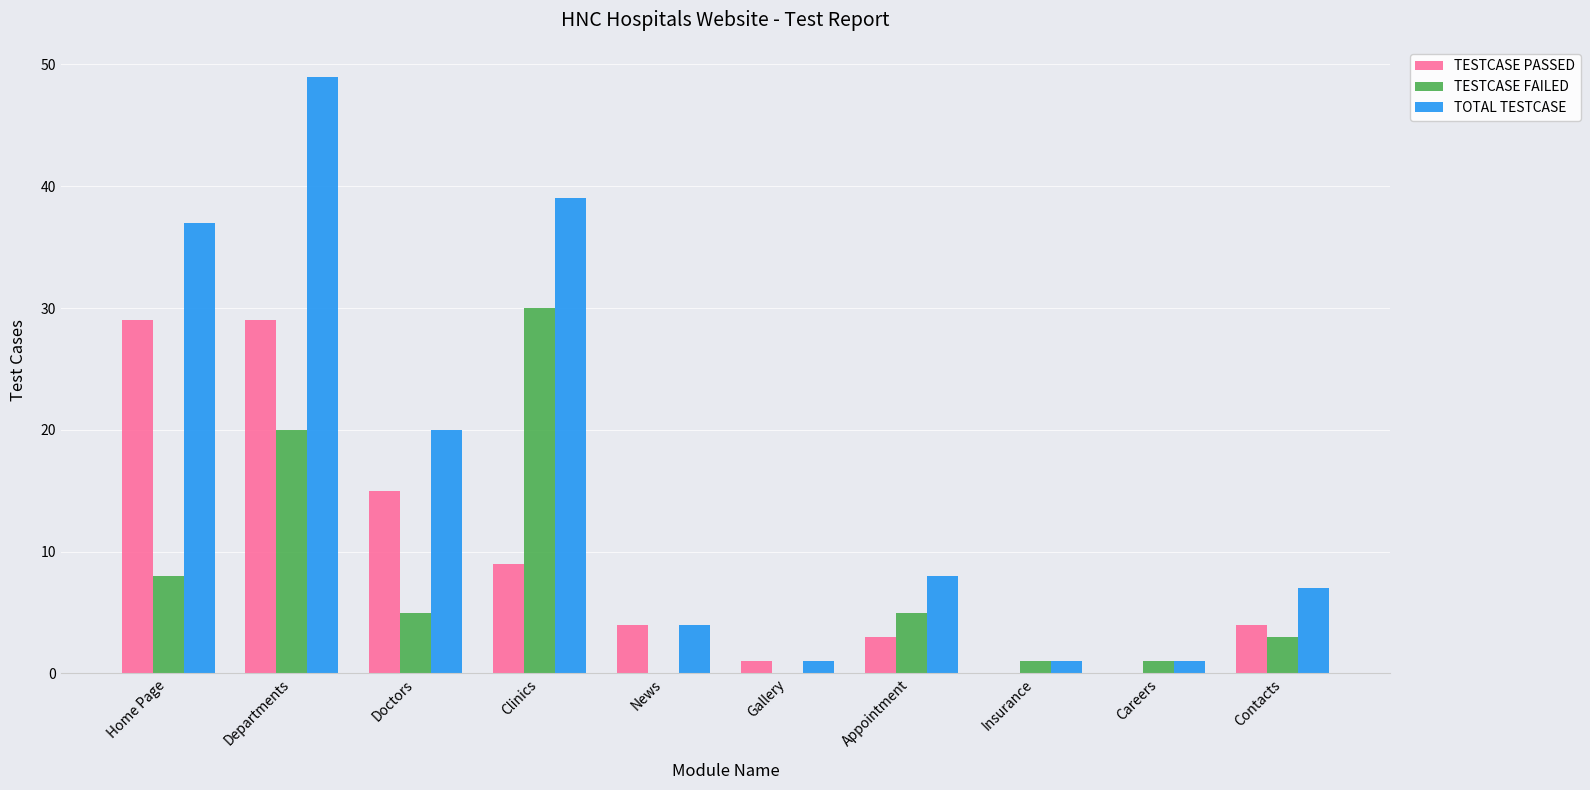

True or false: TOTAL TESTCASE has a value of 1 at Gallery.

True